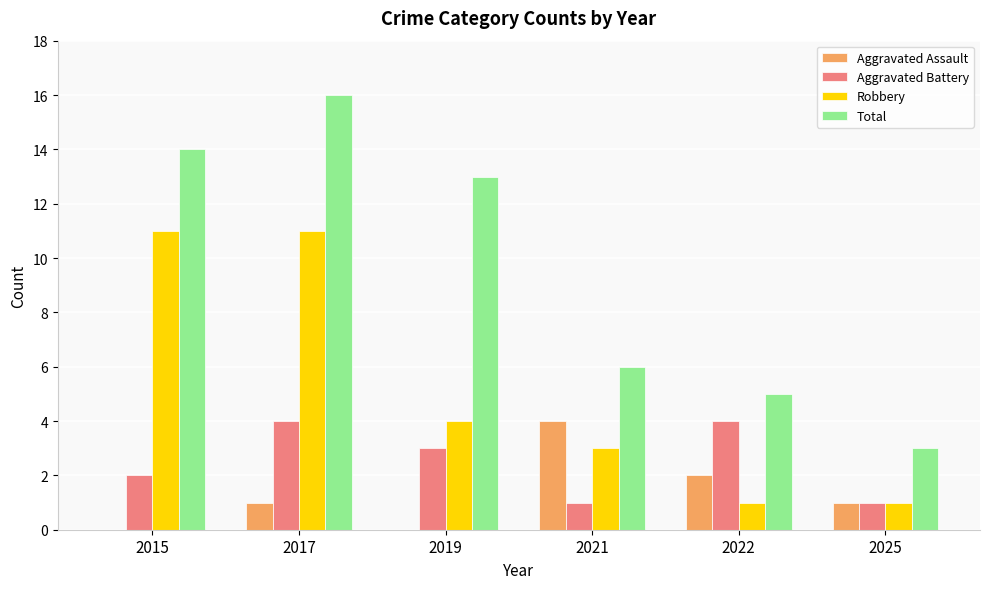

Count the number of data series in this chart.

4